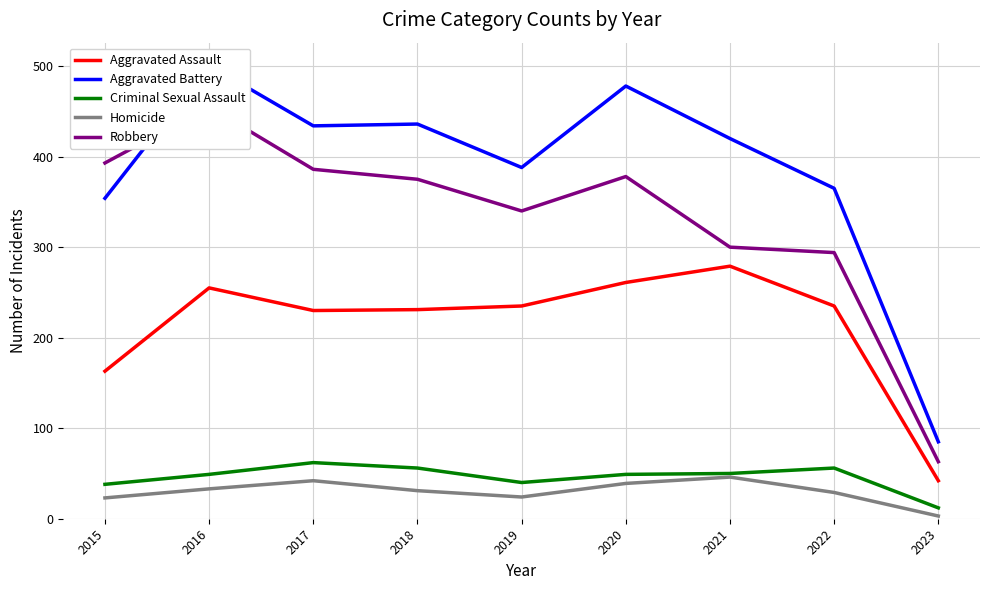

How many values in the Criminal Sexual Assault series are below 49?

3